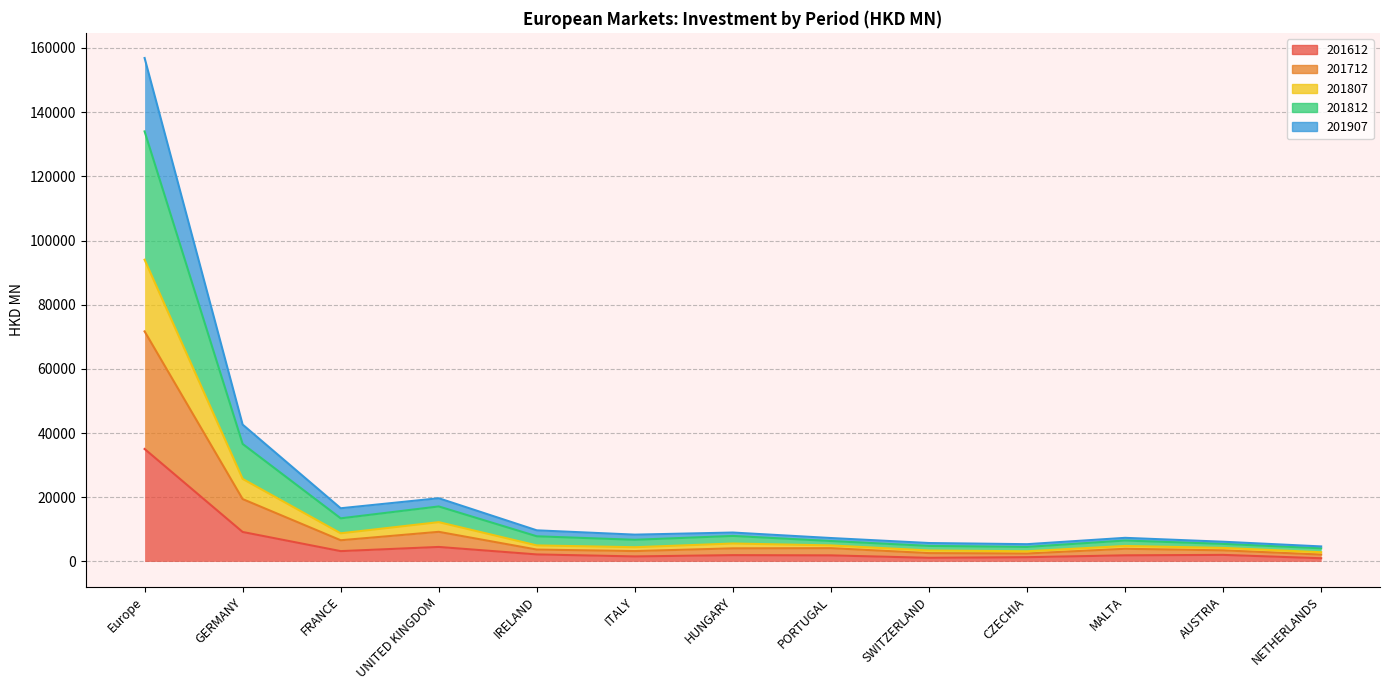

Which category has the highest value in the 201807 series?

Europe